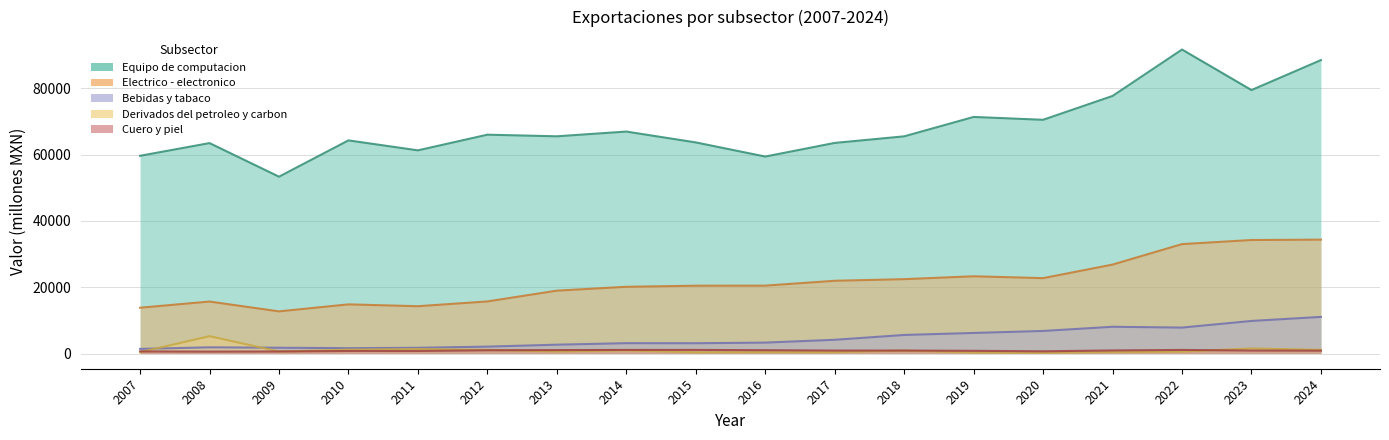

What is the sum of all Derivados del petroleo y carbon values?

17785.1